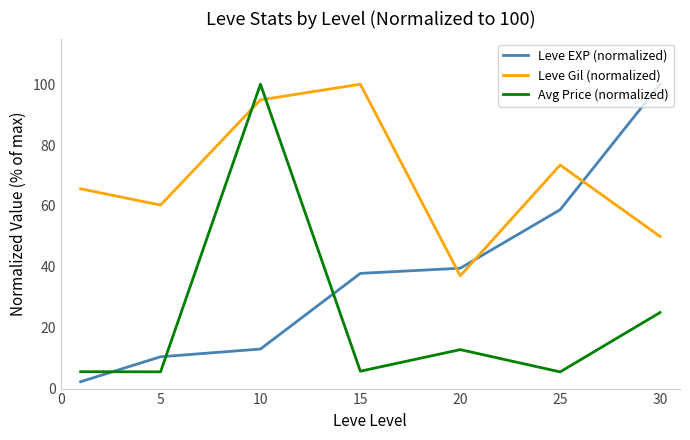

True or false: Leve EXP (normalized) and Avg Price (normalized) intersect in this chart.

True